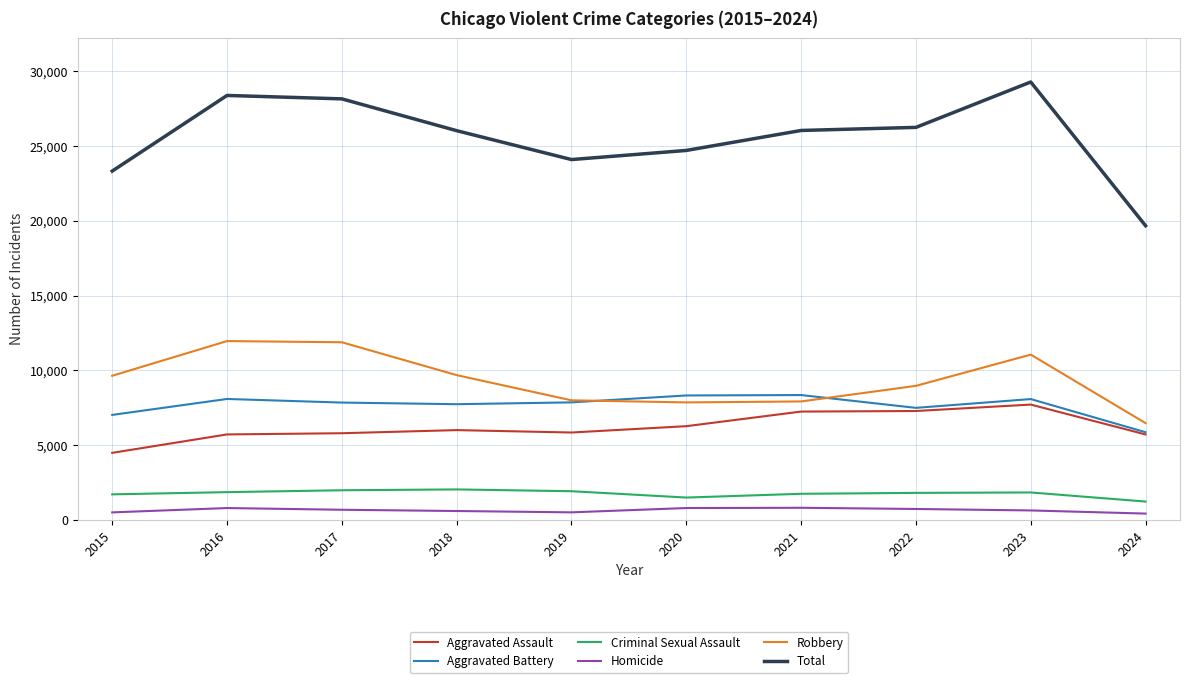

Rank the series at 2021 from lowest to highest value.

Homicide, Criminal Sexual Assault, Aggravated Assault, Robbery, Aggravated Battery, Total